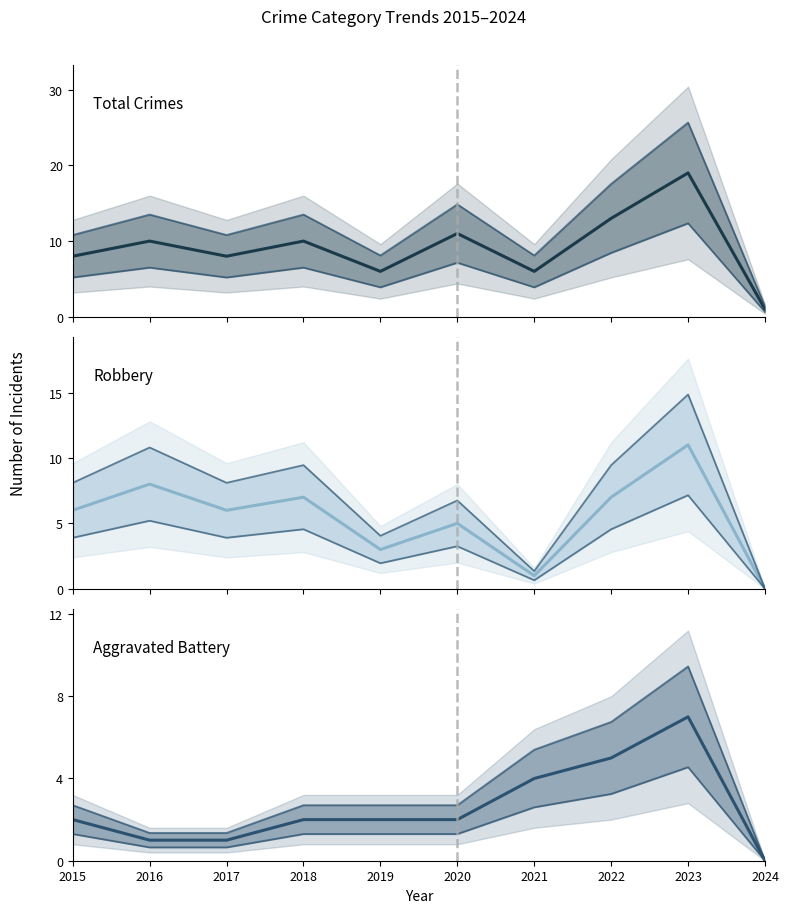

Which label corresponds to the largest value in the chart?

2023